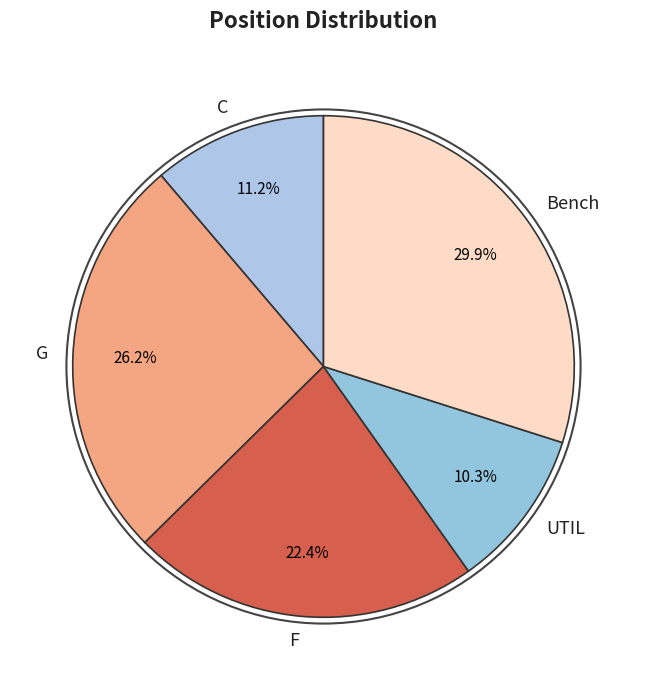

Rank the categories by value from highest to lowest.

Bench, G, F, C, UTIL